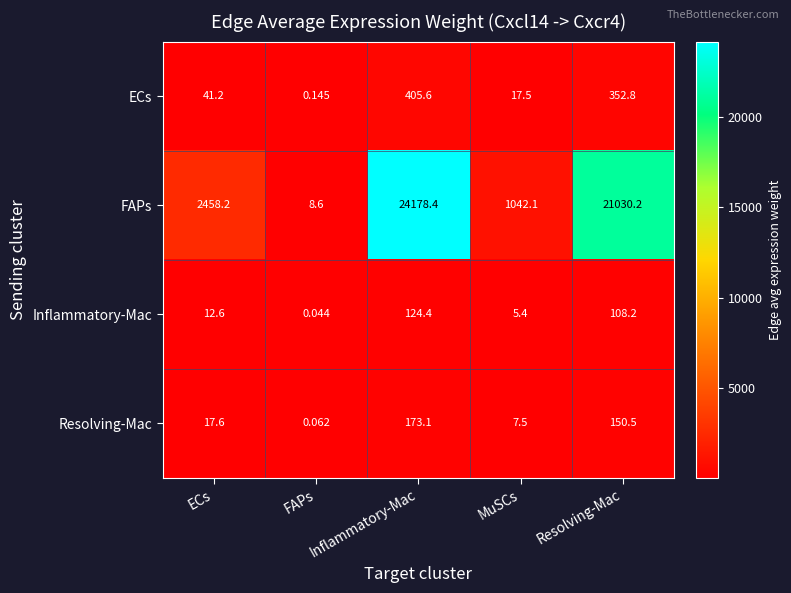

Which series has the widest spread of values?

FAPs